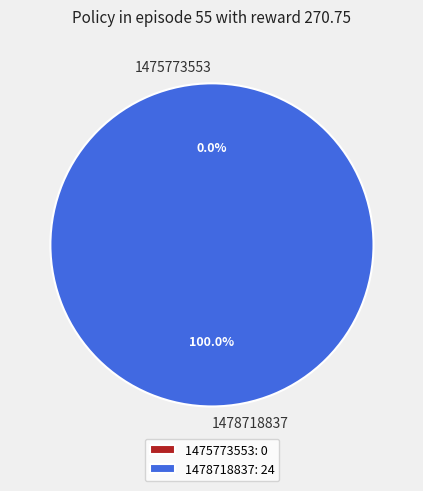

Is 1475773553 the majority of the pie?

No